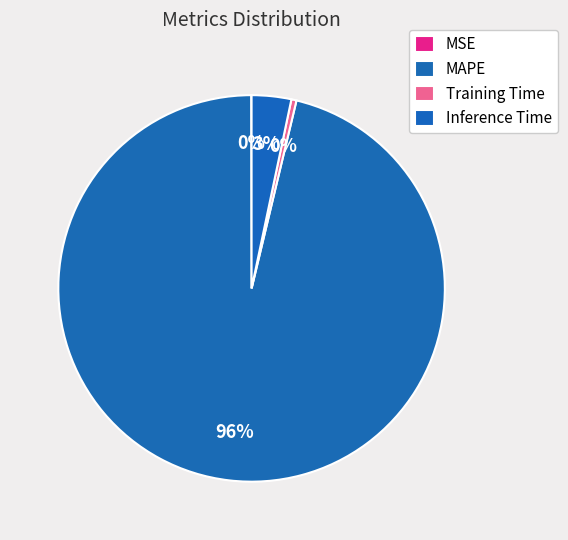

How many slices are in this pie chart?

4